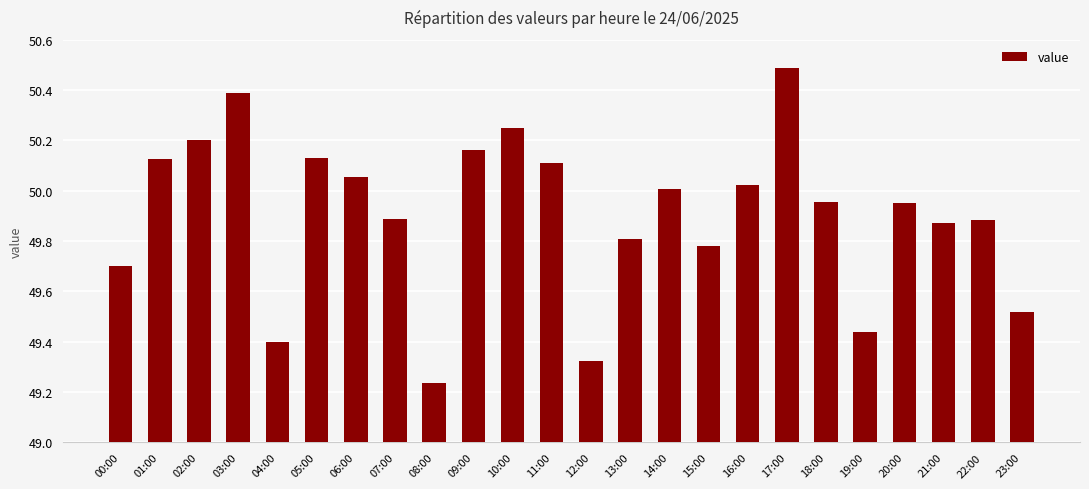

What is the difference between the maximum and minimum values?

1.3